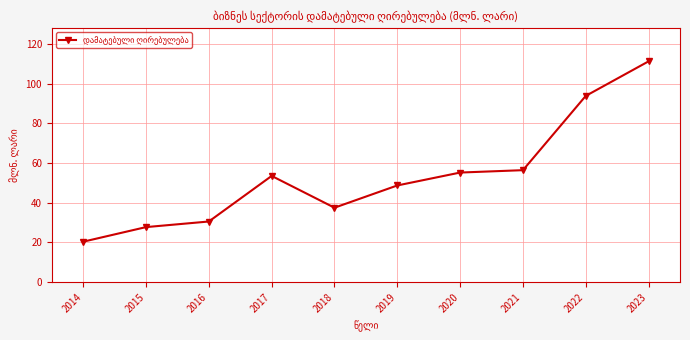

How many distinct data groups are displayed?

1